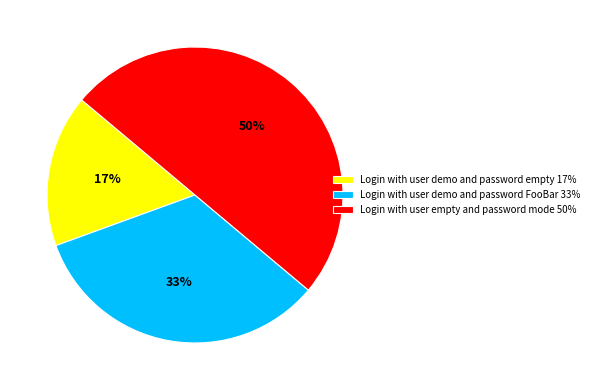

Which category has the biggest portion of the pie?

Login with user empty and password mode